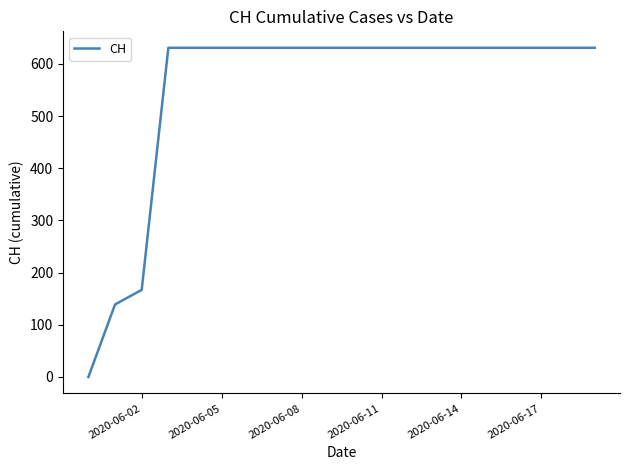

What is the difference between the maximum and minimum values?

631